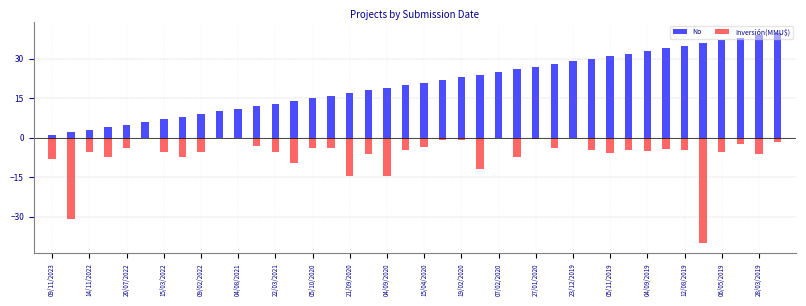

Rank the series at 25 from lowest to highest value.

Inversión(MMU$), No